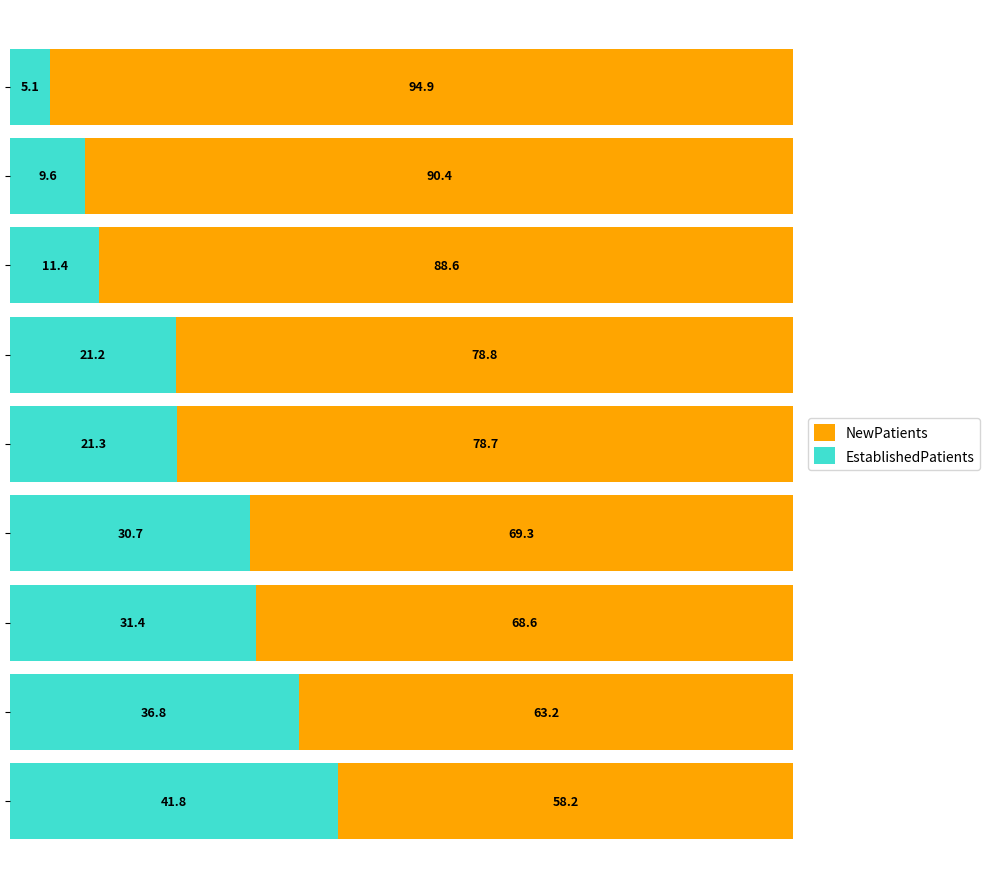

What is the maximum value for EstablishedPatients?

41.8